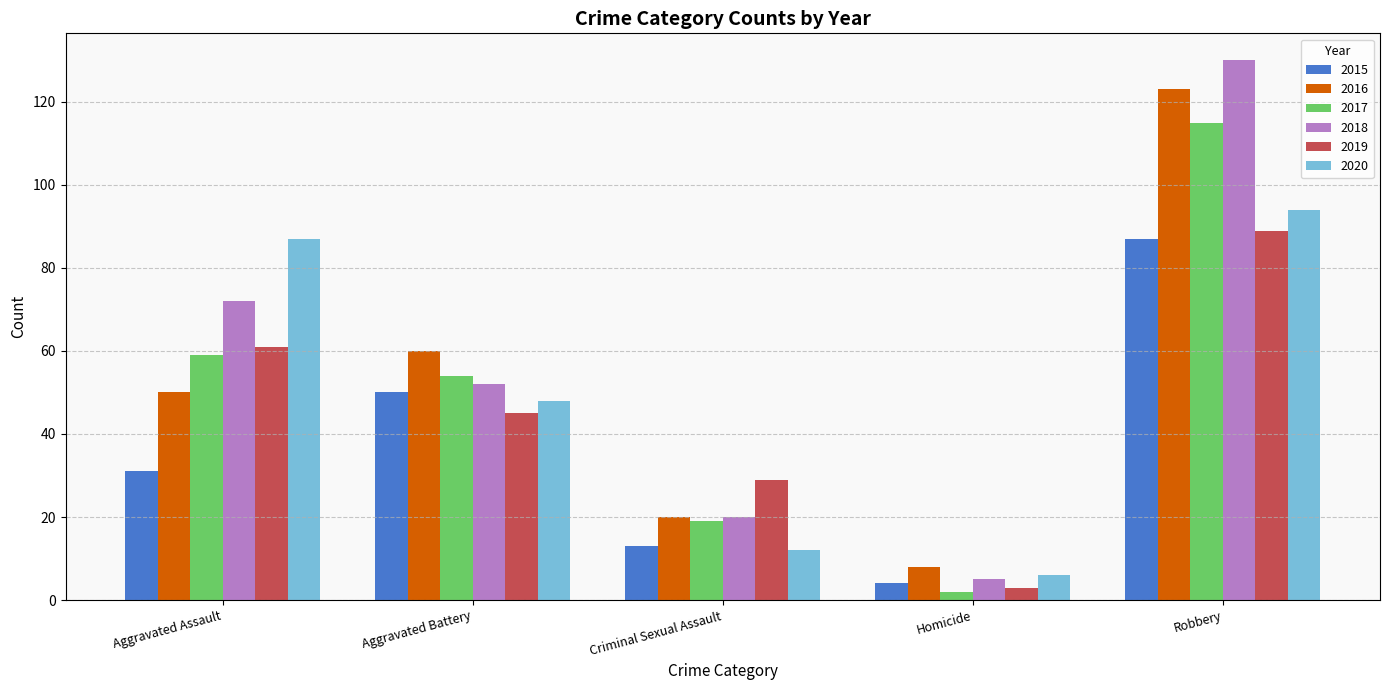

What is the label of the 5th bar from the right?

Aggravated Assault